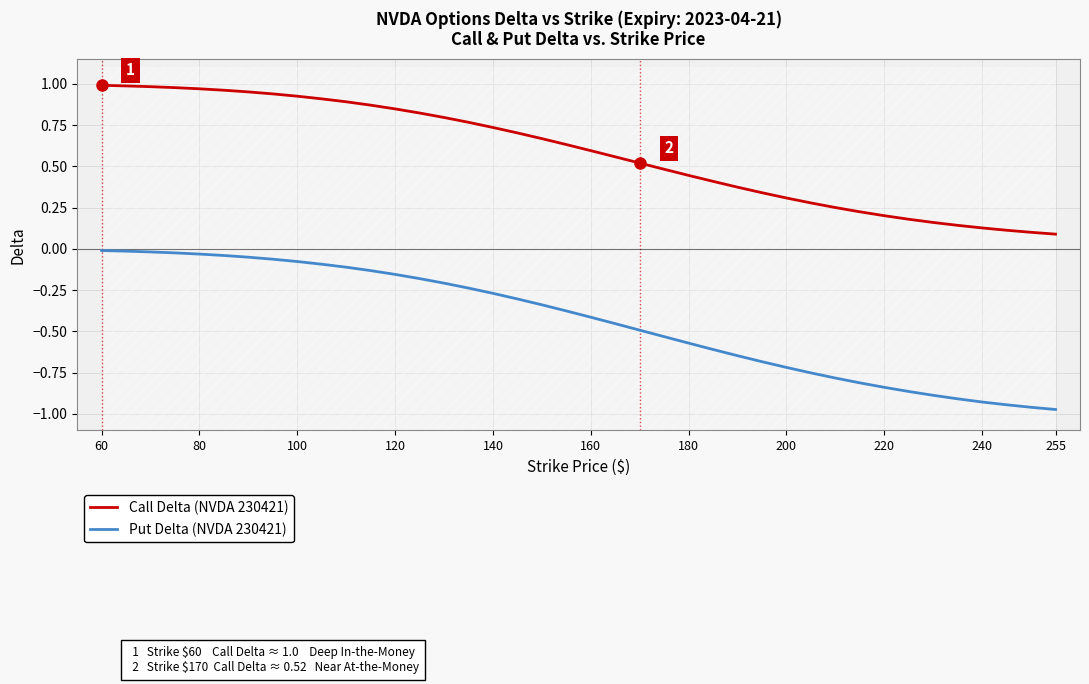

The Call Delta (NVDA 230421) series shows 1.2 at 140. True or false?

False